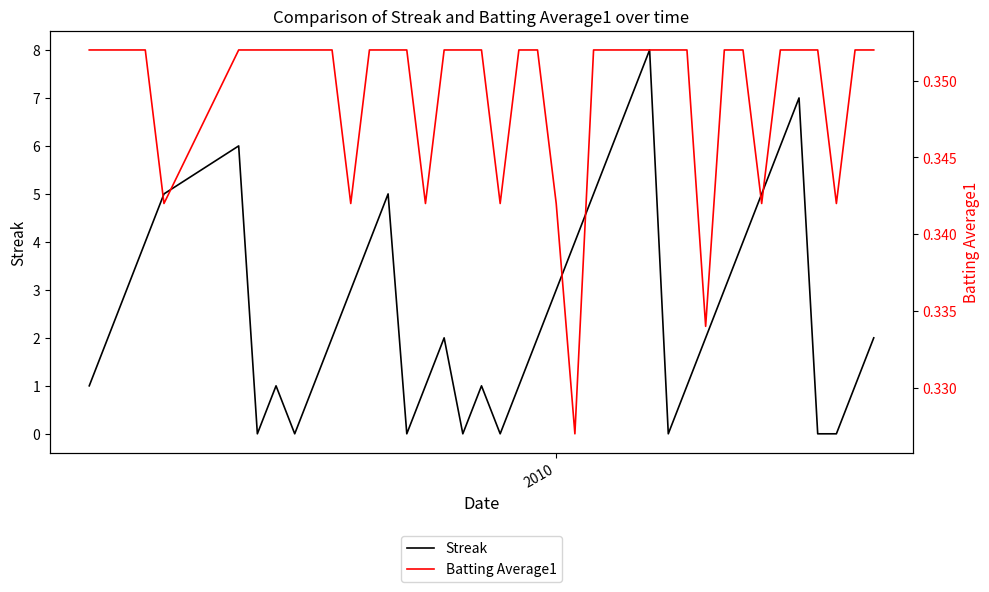

What is the maximum value for Streak?

8